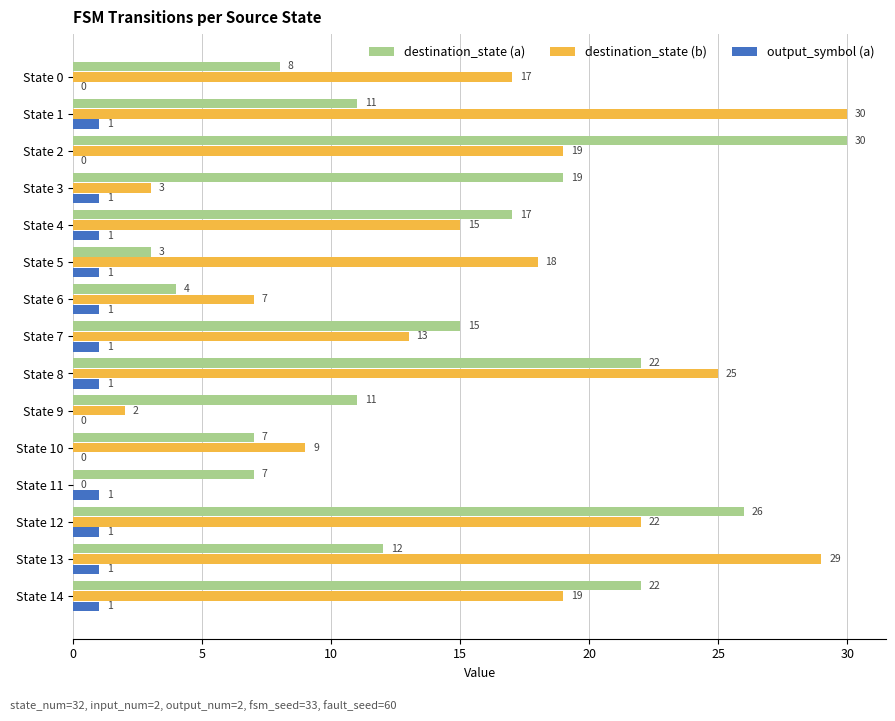

What is the total value across all series at State 8?

48